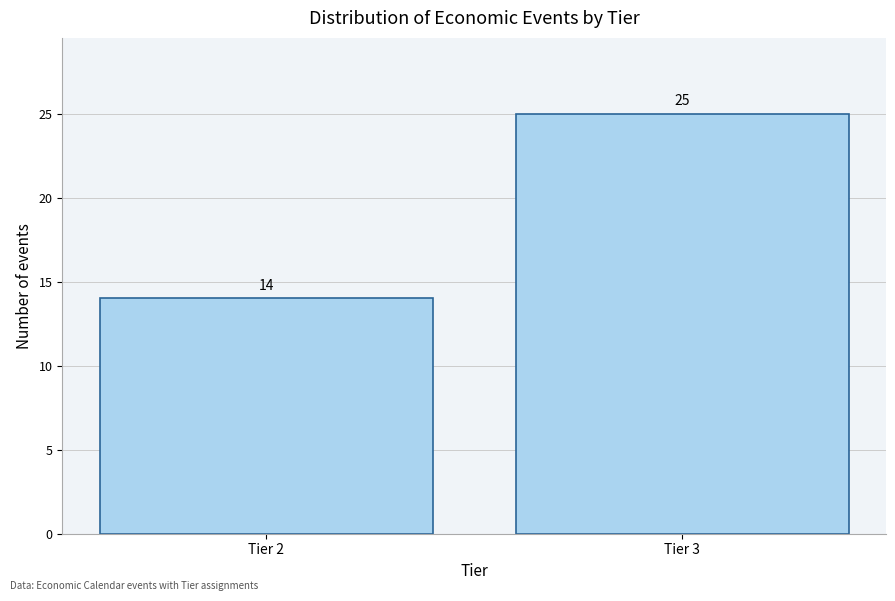

Reading left to right, what are all the values shown in this chart?

14	25